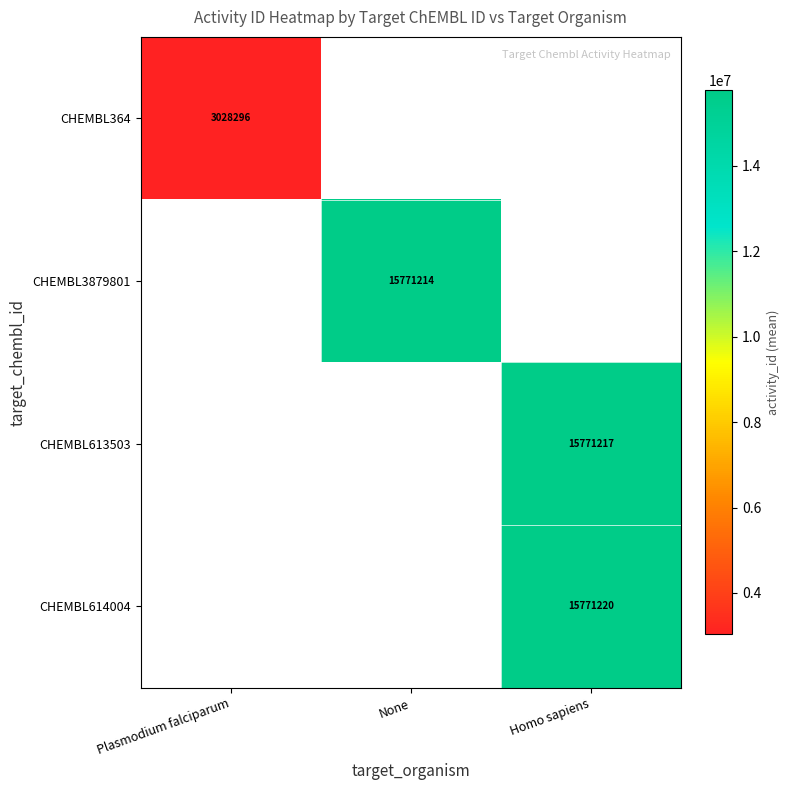

Is it true that CHEMBL3879801 equals 5747585 at None?

False